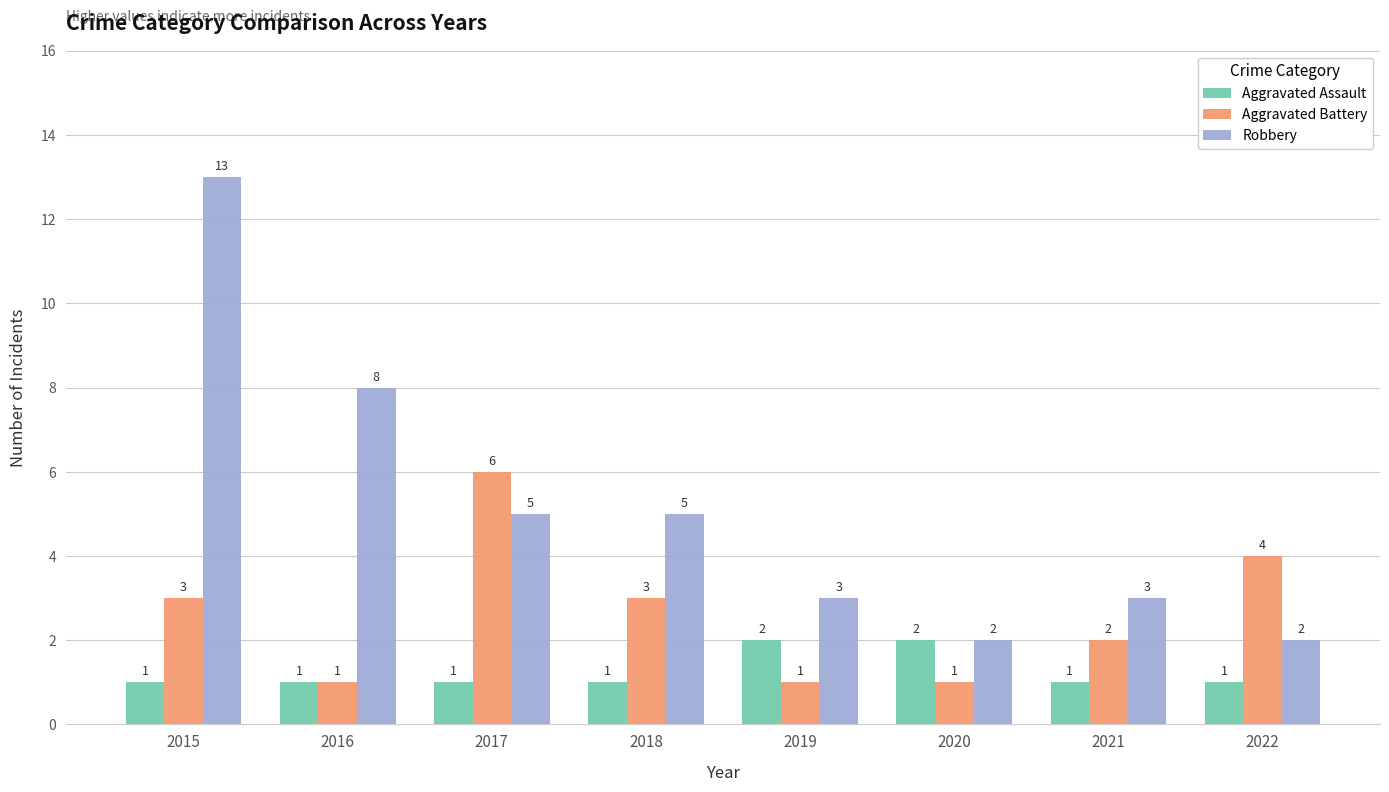

Which series has the largest total across all categories?

Robbery